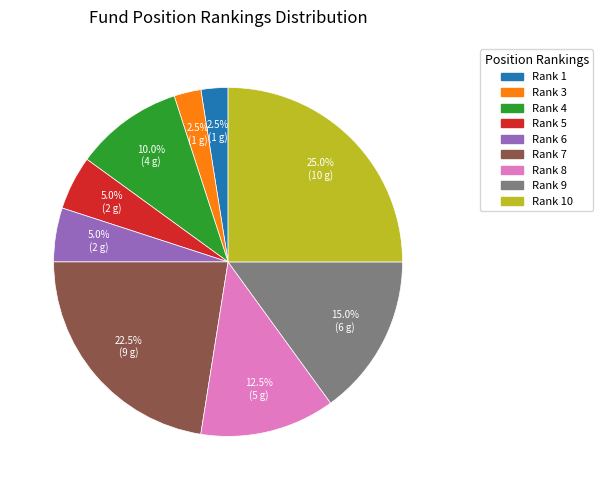

Is there any slice that represents more than half of the pie?

No